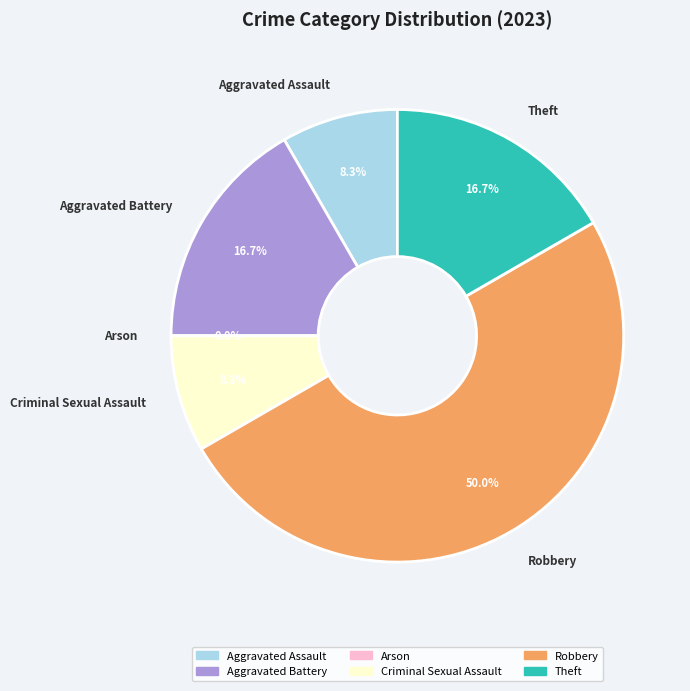

What is the total percentage of Criminal Sexual Assault and Aggravated Battery?

25.0%